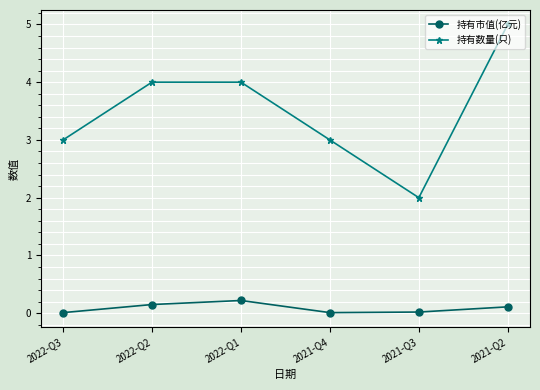

Where is the first local minimum for 持有数量(只)?

2021-Q3